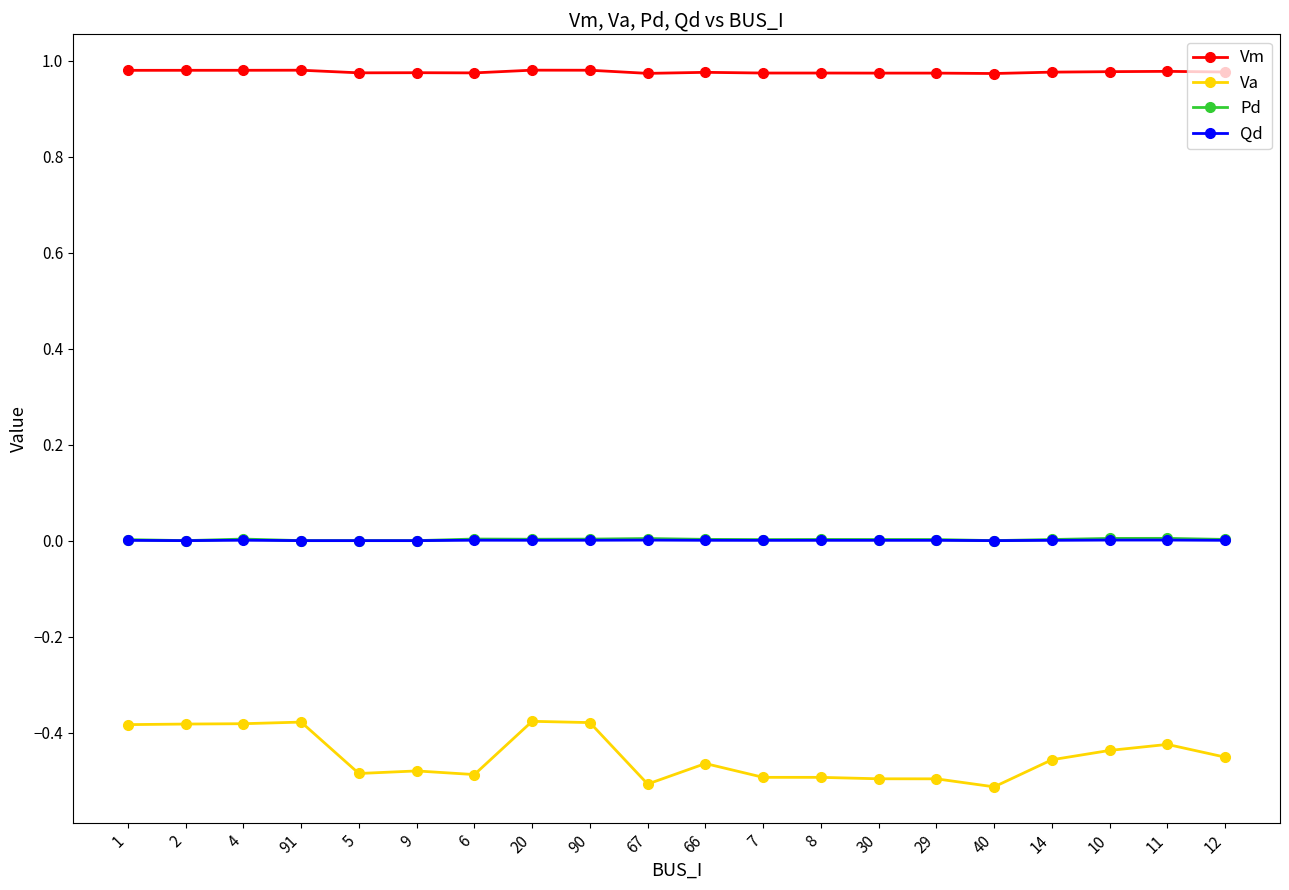

True or false: Pd has a value of 0.0 at 90.

True